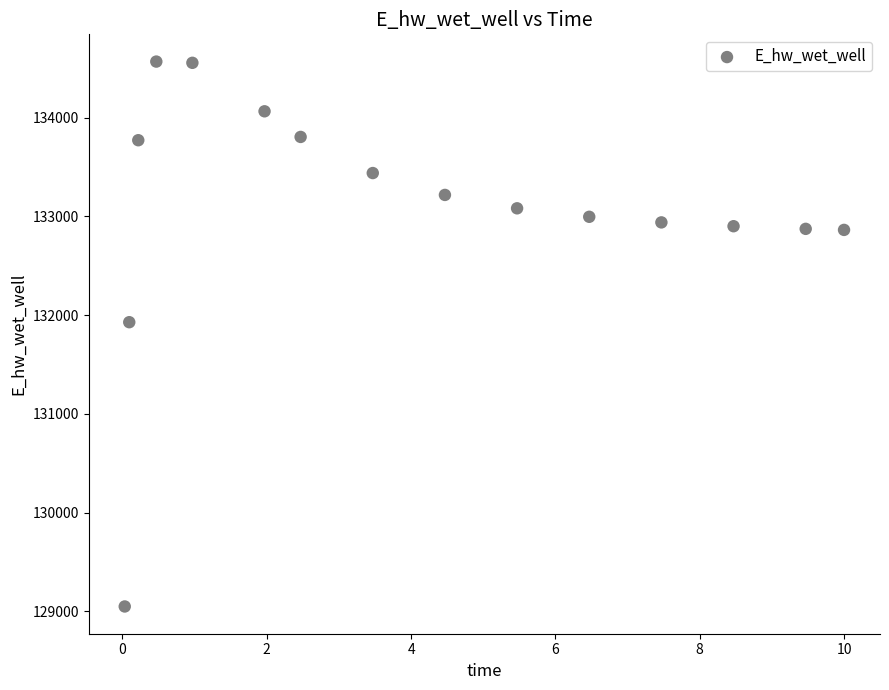

What is the range of Y values (max minus min)?

5521.0